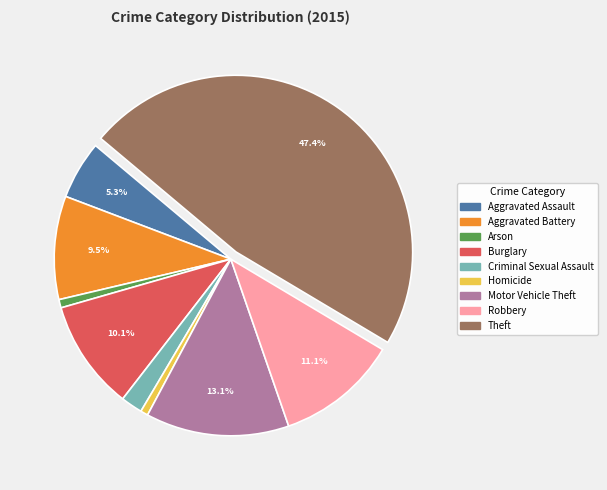

Which category has the biggest portion of the pie?

Theft